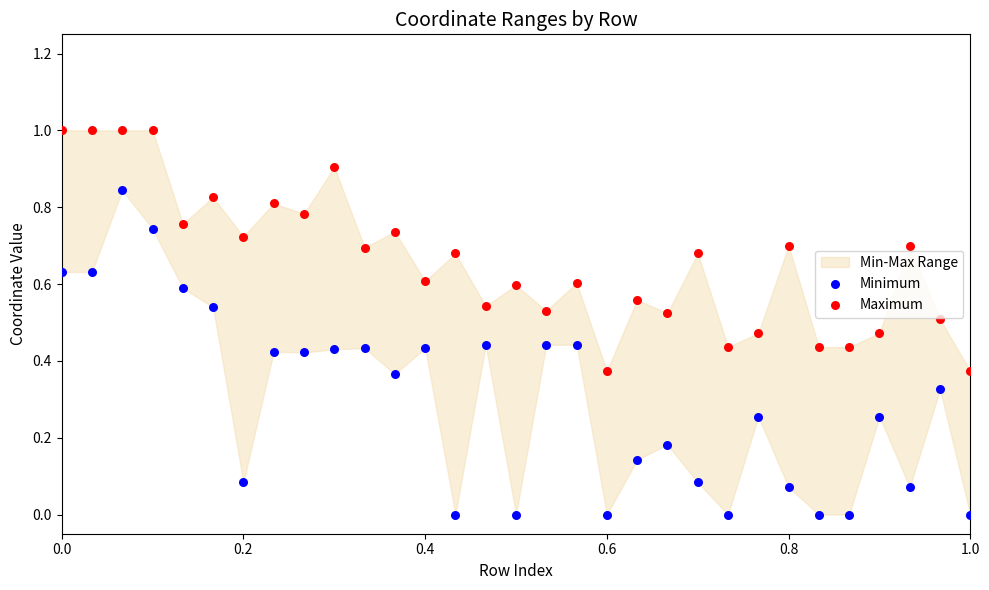

Which series reaches the minimum Y coordinate?

Minimum